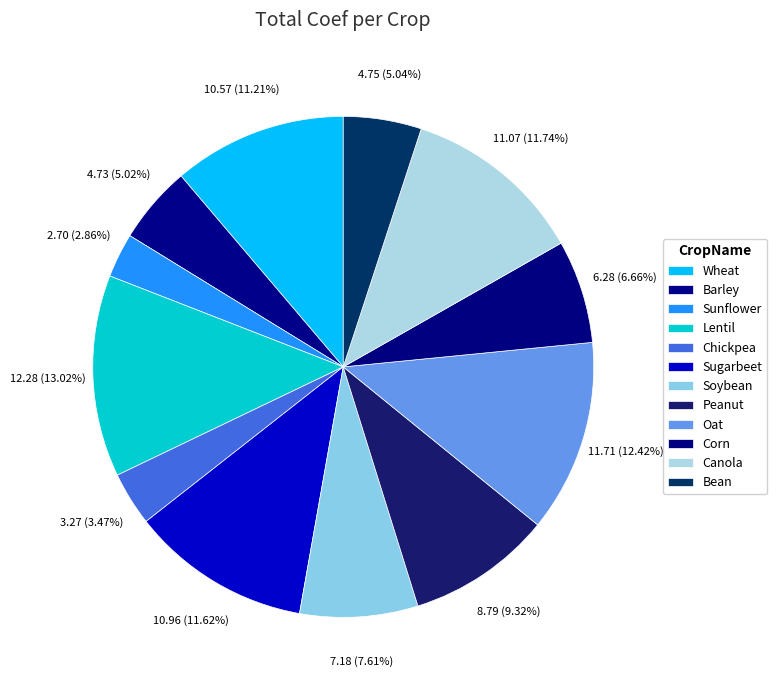

How many slices are in this pie chart?

12